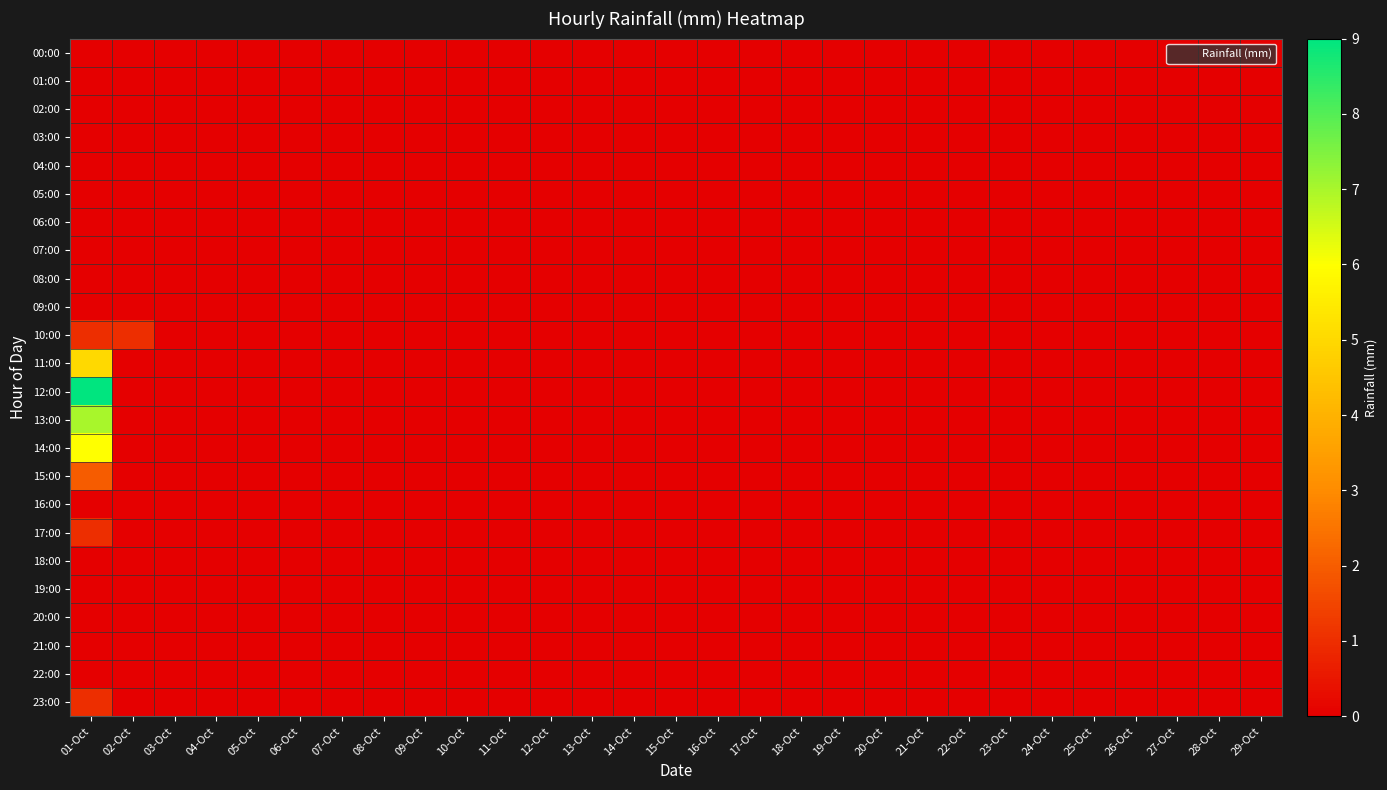

Count the number of categories in the chart.

29